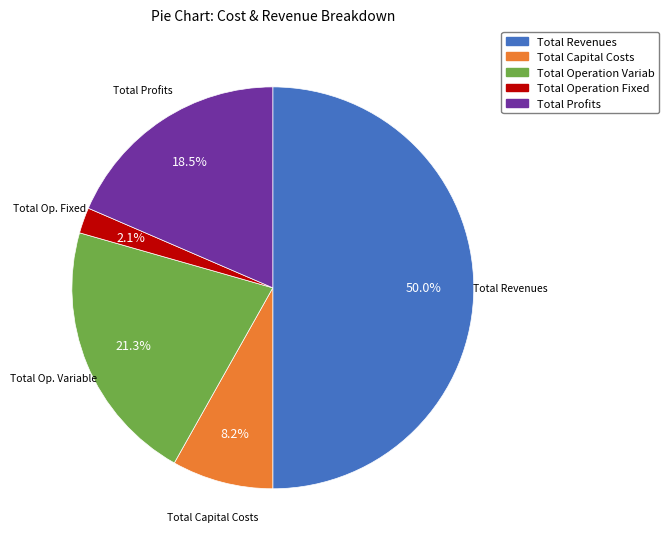

Approximately how many times larger is the value at Total Operation Fixed compared to Total Capital Costs?

0.3